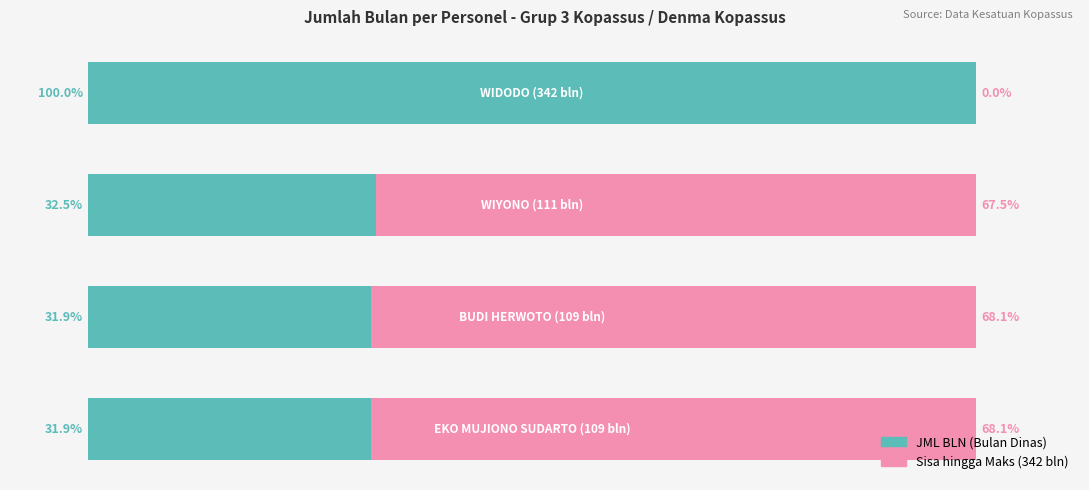

What is the average value of the Sisa hingga Maks (342 bln) series?

174